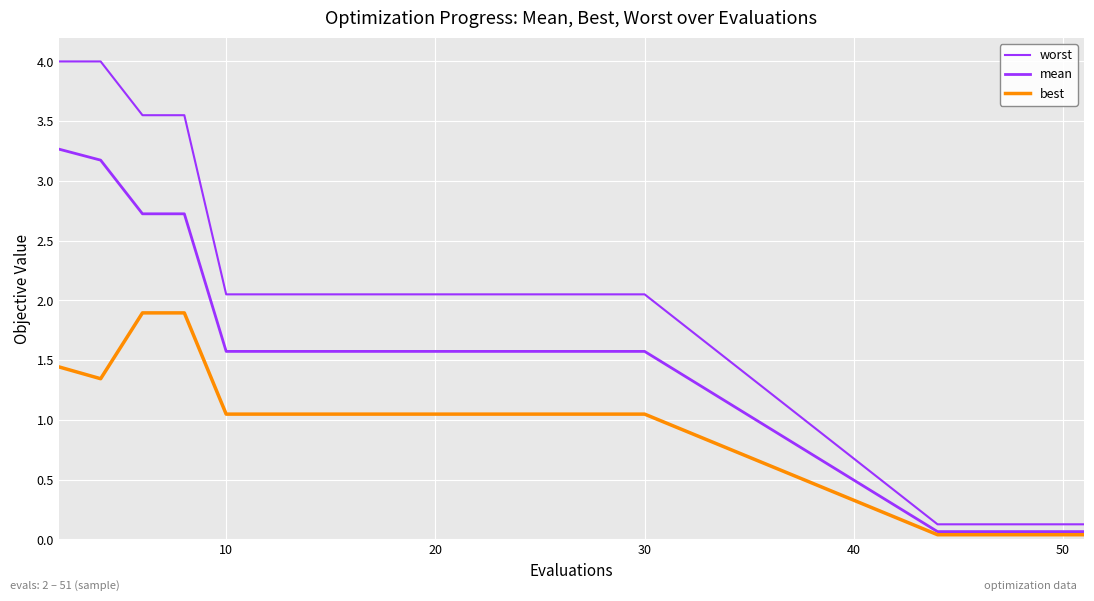

How many values in the mean series exceed 1?

15